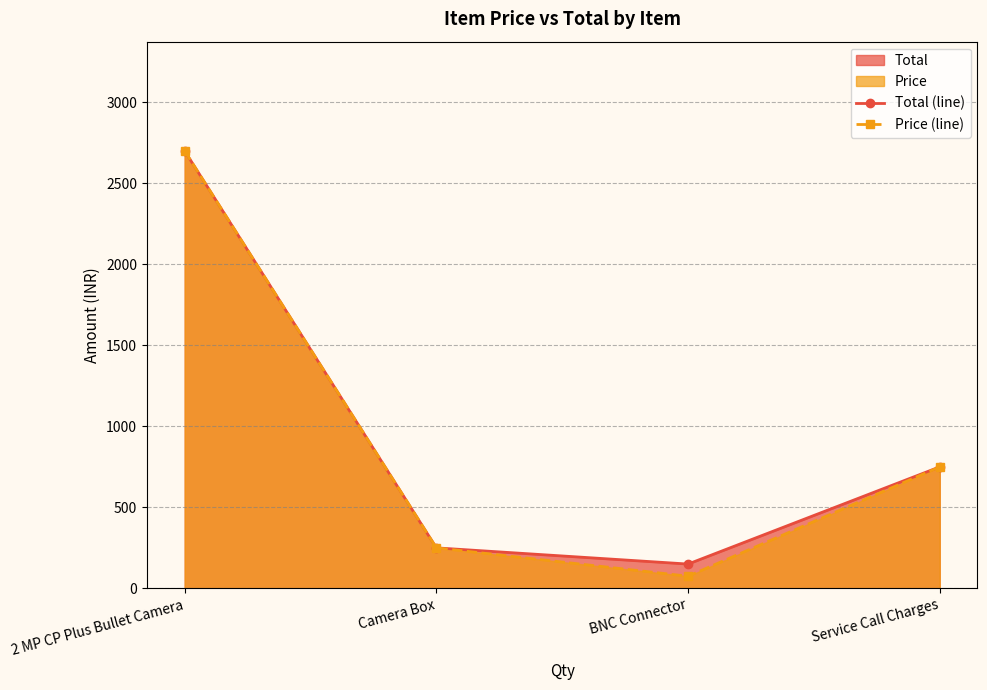

Which series has the largest range (max minus min)?

Price (line)